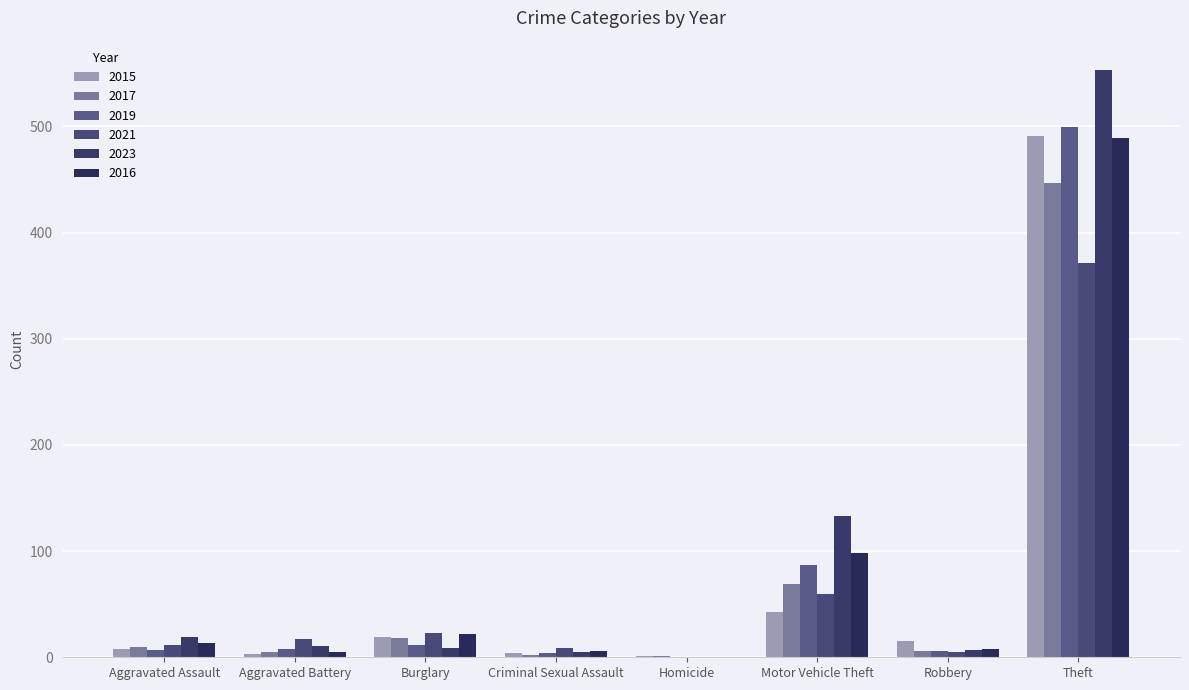

At which category does the chart reach its minimum across all series?

Homicide